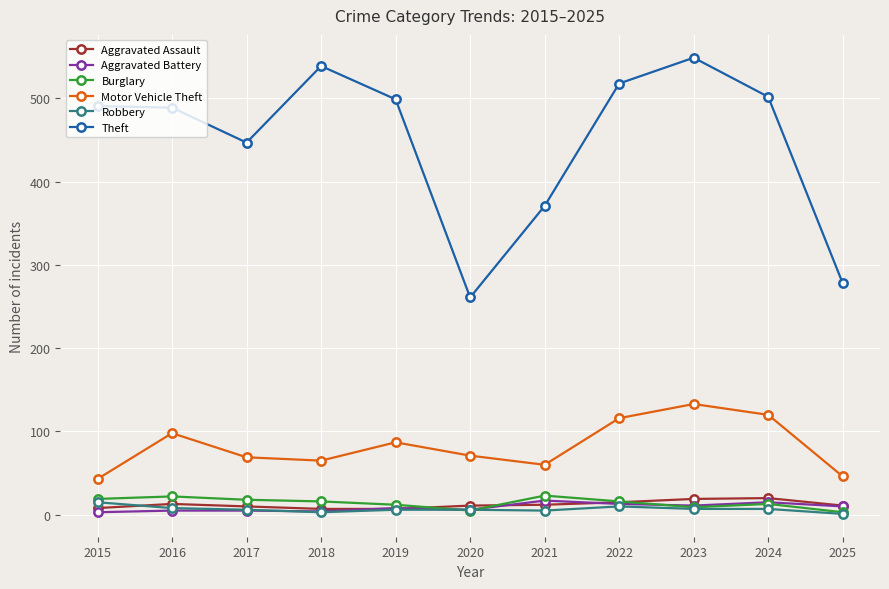

True or false: Theft and Aggravated Battery cross at least once.

False